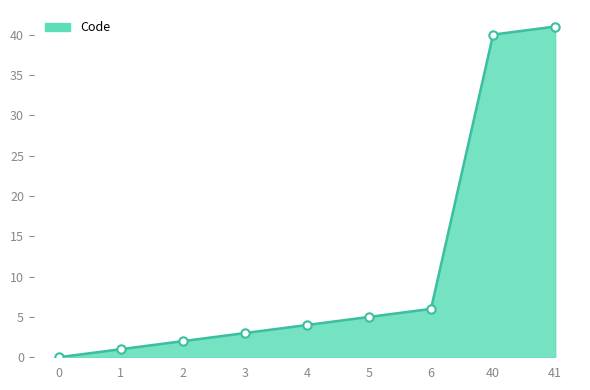

At which category does the chart reach its peak across all series?

41